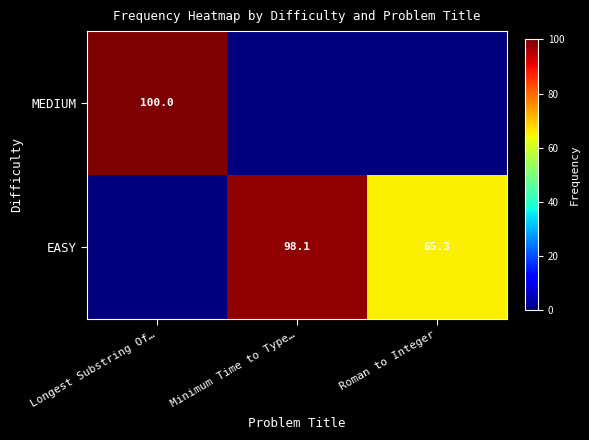

The EASY series shows 92.3 at Roman to Integer. True or false?

False